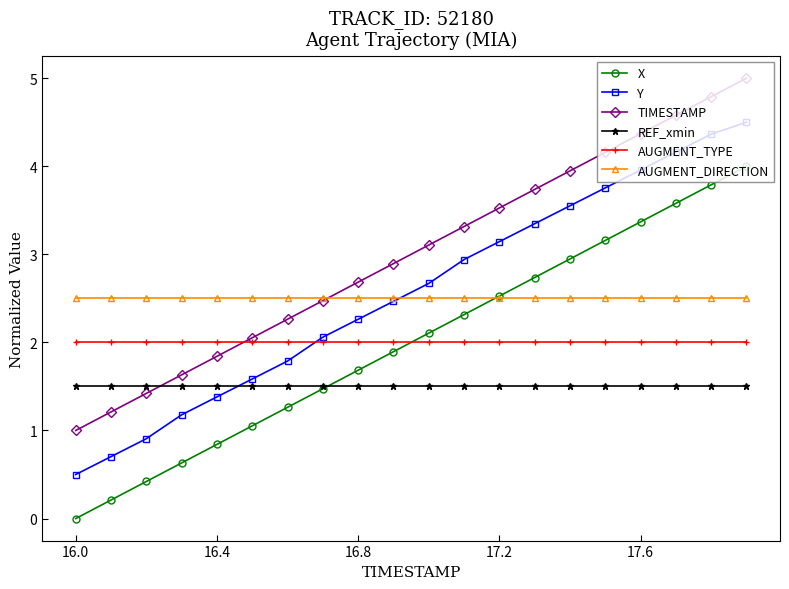

What is the value of the Y point at the 18th from the left?

4.2